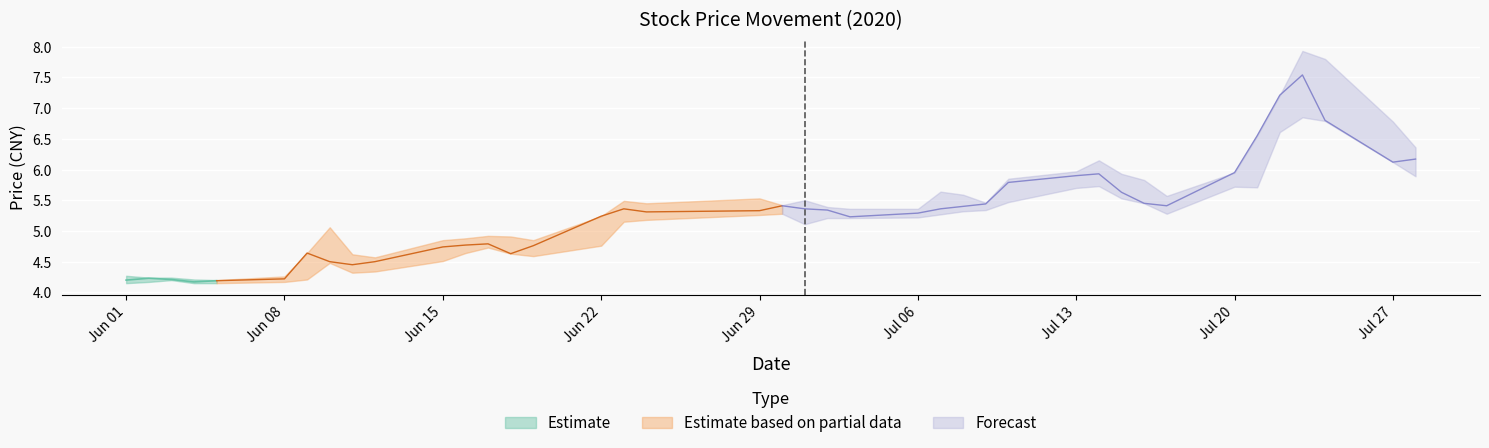

How many lines are shown in the chart?

3